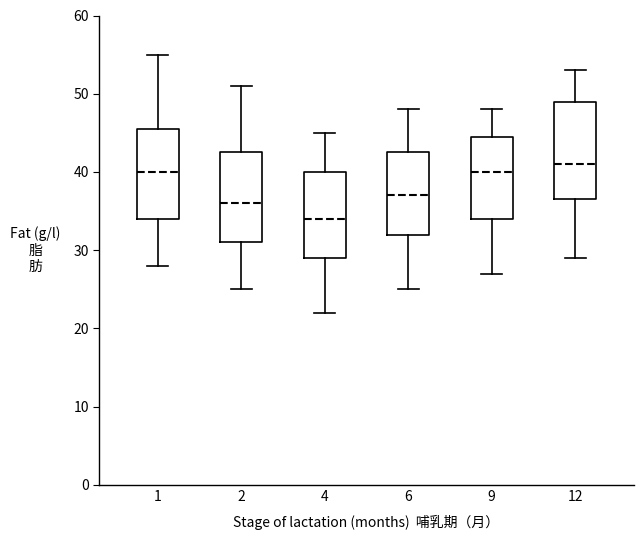

Reading left to right, transcribe this box plot: for each box, give where its median line is, the range the box spans, and where its two whiskers end, as read against the y-axis. The values are not printed on the chart, so give them approximately, as read against the axis.

1: median 40, box 34 to 46, whiskers 28 to 55
2: median 36, box 31 to 43, whiskers 25 to 51
4: median 34, box 29 to 40, whiskers 22 to 45
6: median 37, box 32 to 43, whiskers 25 to 48
9: median 40, box 34 to 45, whiskers 27 to 48
12: median 41, box 37 to 49, whiskers 29 to 53